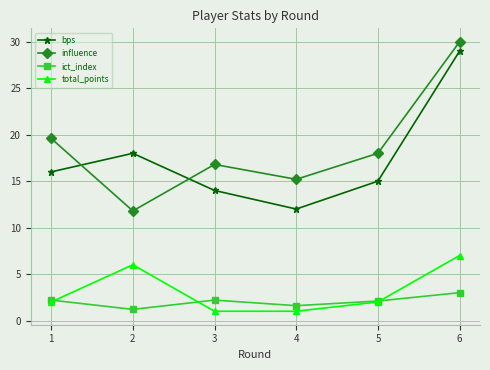

Which series has the largest total across all categories?

influence